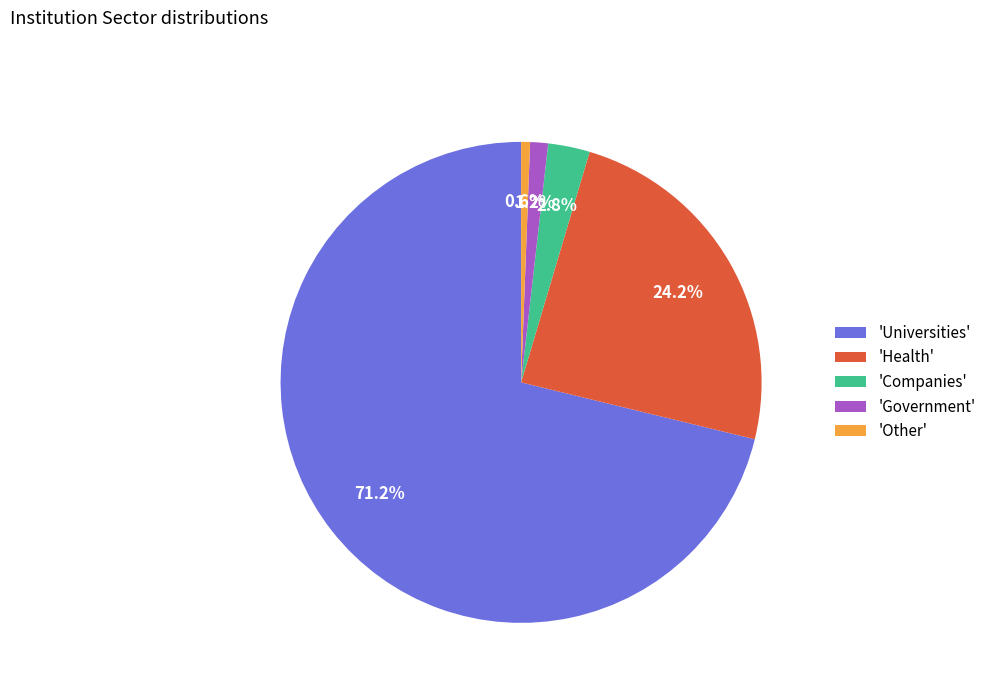

Do 'Companies' and 'Government' together represent more than half of the pie?

No